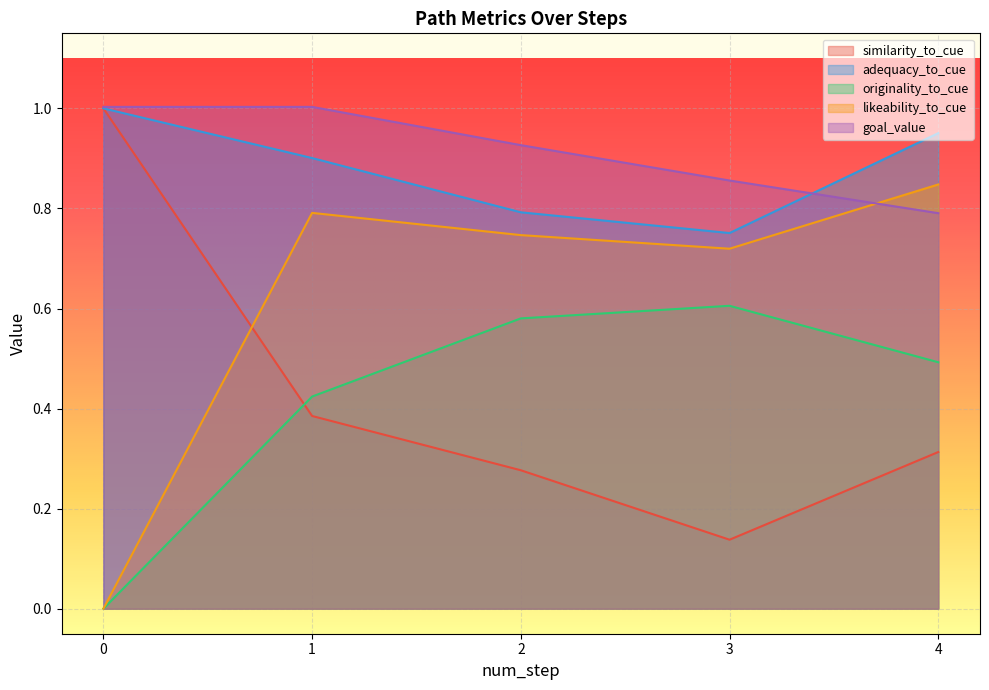

Which series ends up on top after the final intersection of likeability_to_cue and similarity_to_cue?

likeability_to_cue